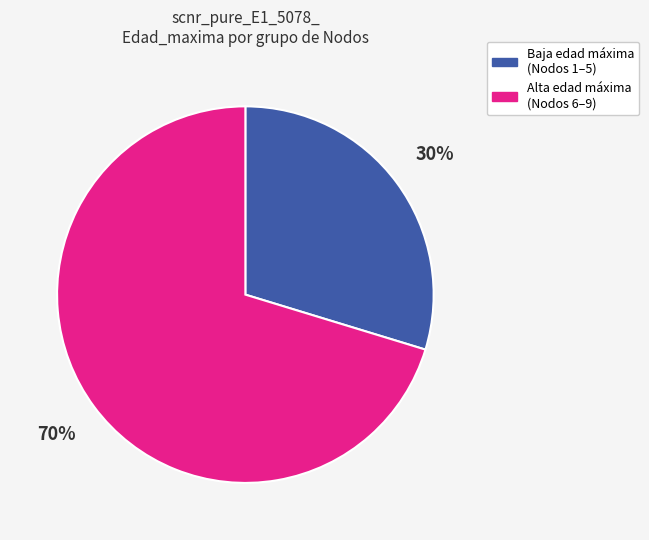

Which slice is the smallest?

Baja edad máxima (Nodos 1–5)